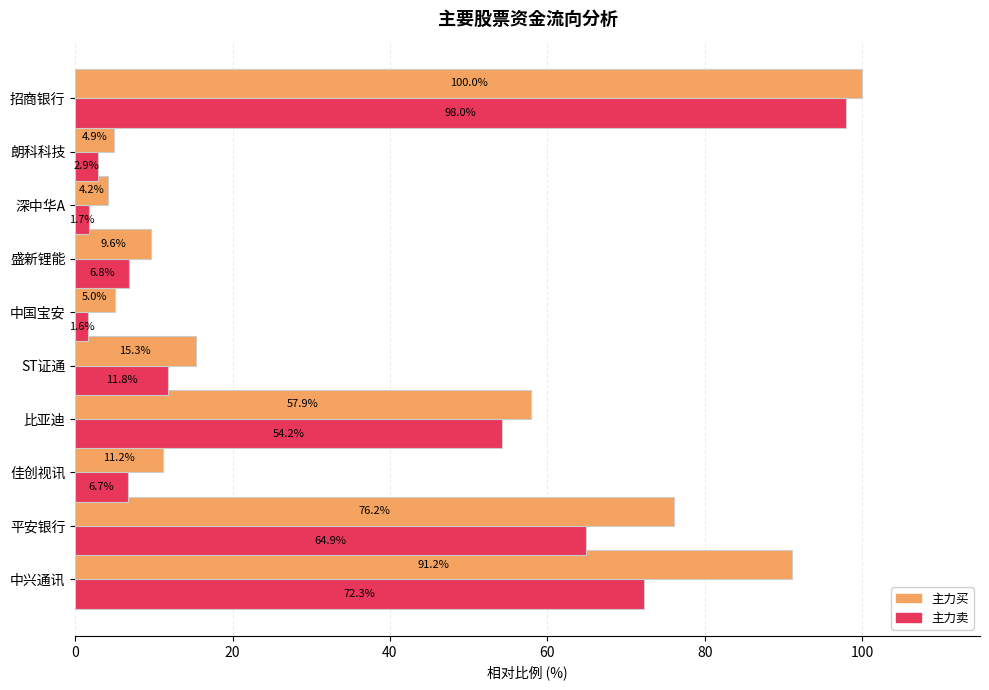

Rank the series by their average value, from lowest to highest.

主力卖, 主力买